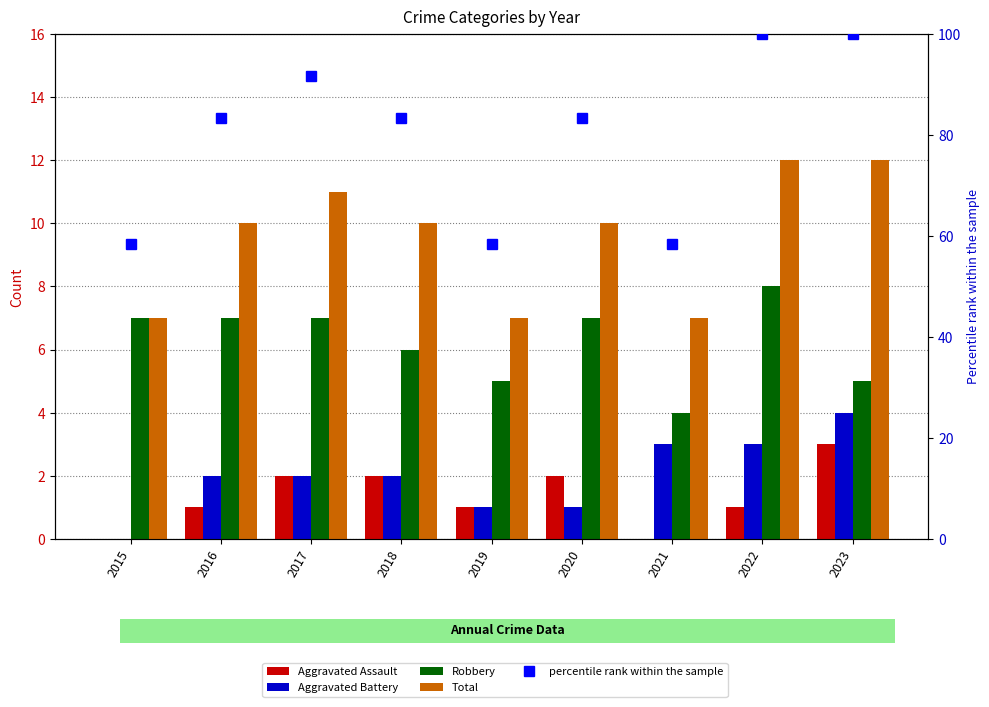

Rank the categories by Total value from lowest to highest.

2015, 2019, 2021, 2016, 2018, 2020, 2017, 2022, 2023